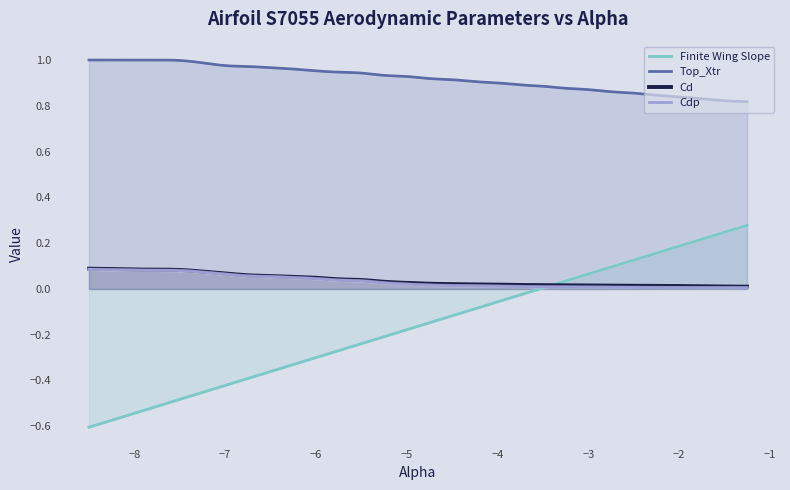

At which category is the sum across all series the highest?

-1.25